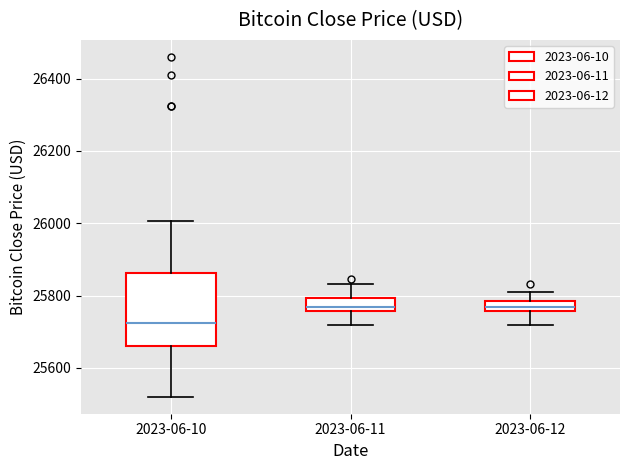

Comparing the boxes themselves (not the whiskers), which one is the tallest?

2023-06-10